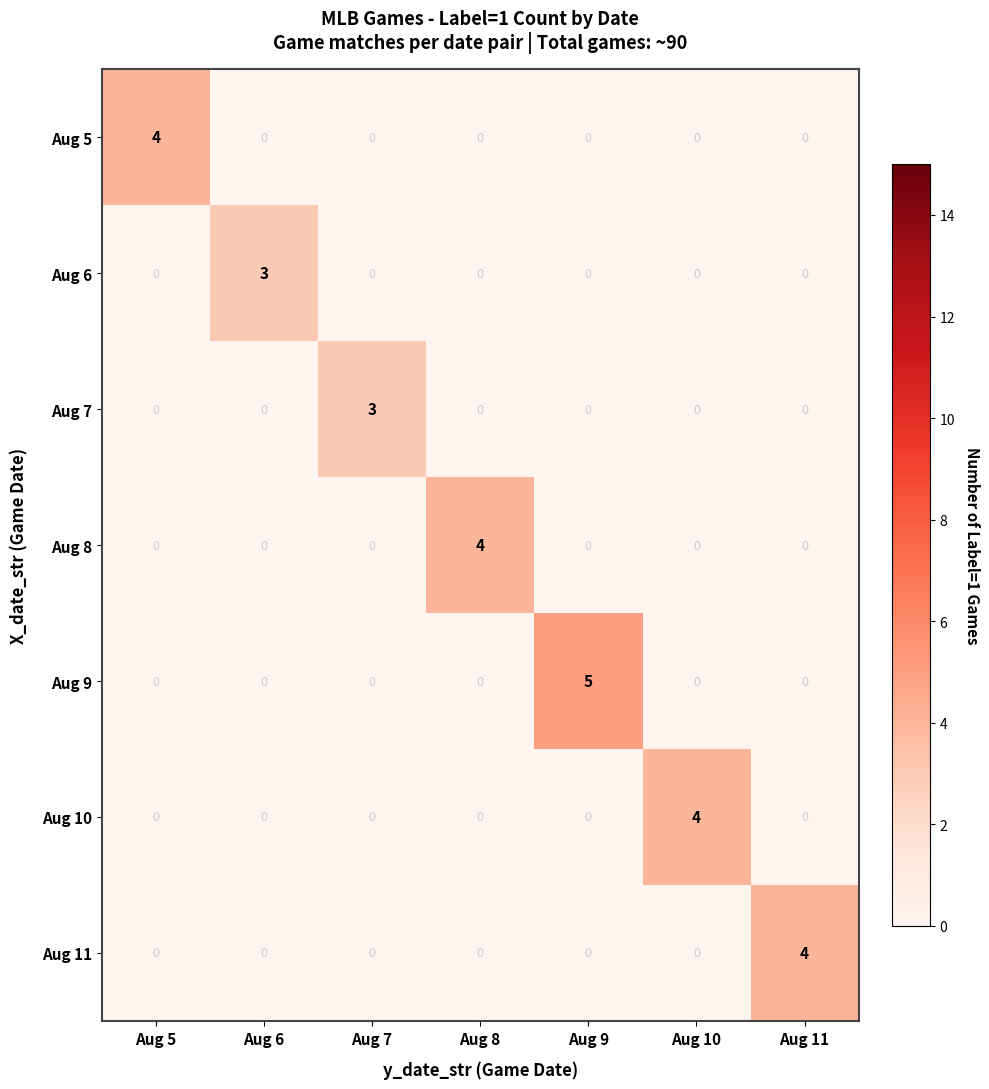

What is the greatest value displayed?

5